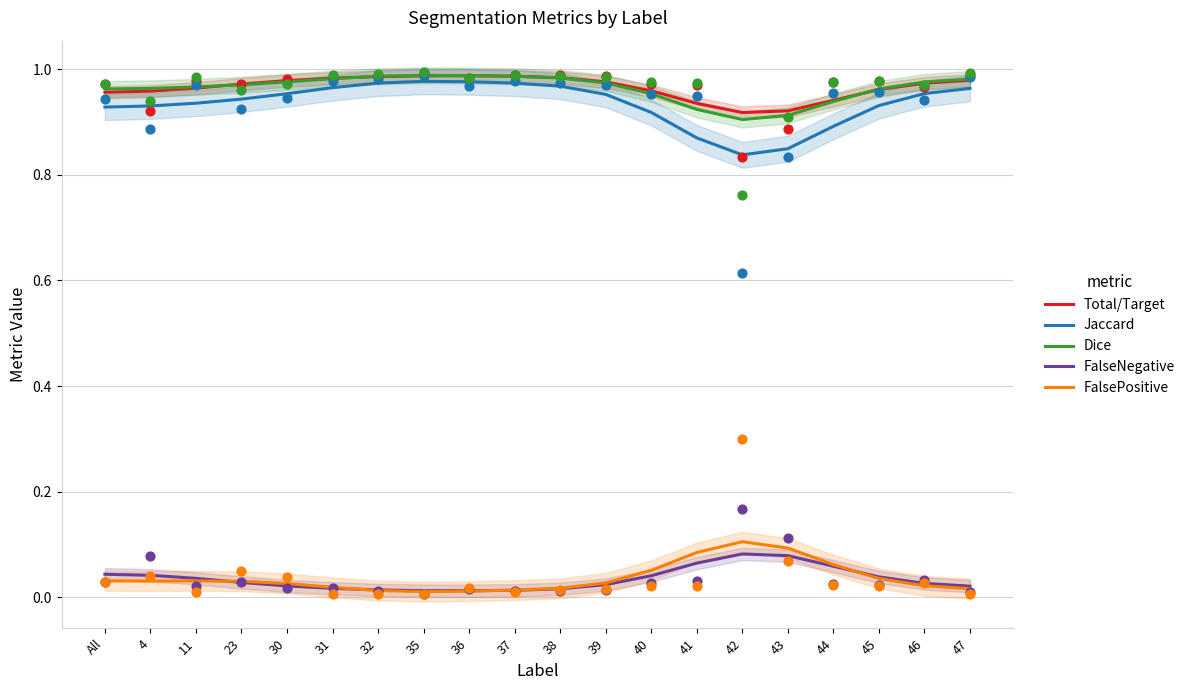

Which series has the largest total across all categories?

Total/Target